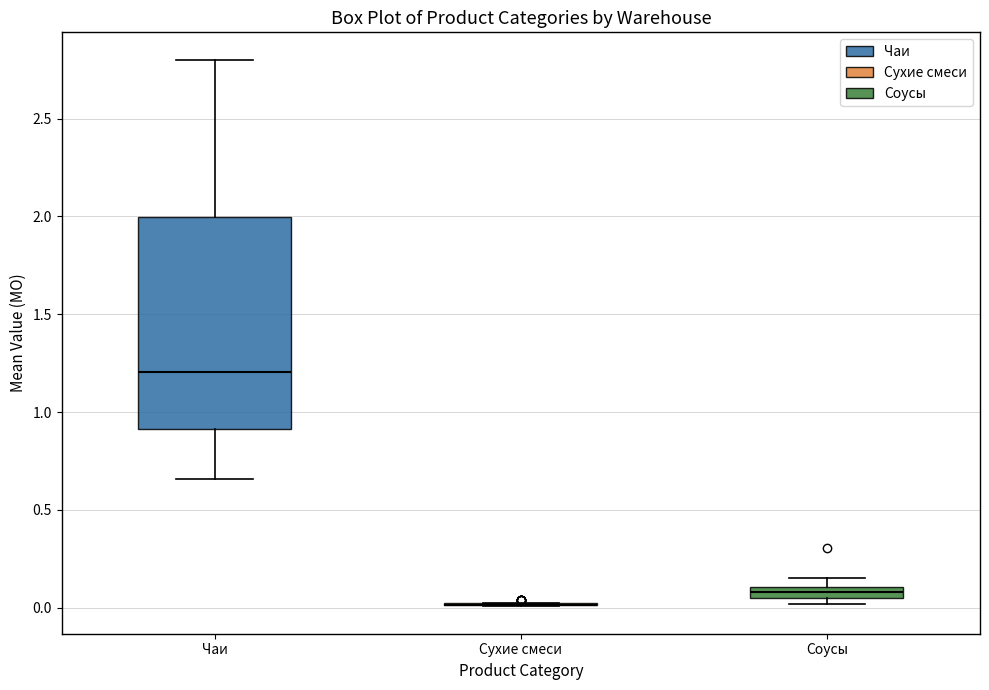

Where is the lower edge of the box for Соусы on the y-axis? The values are not printed on the chart, so give them approximately, as read against the axis.

0.05